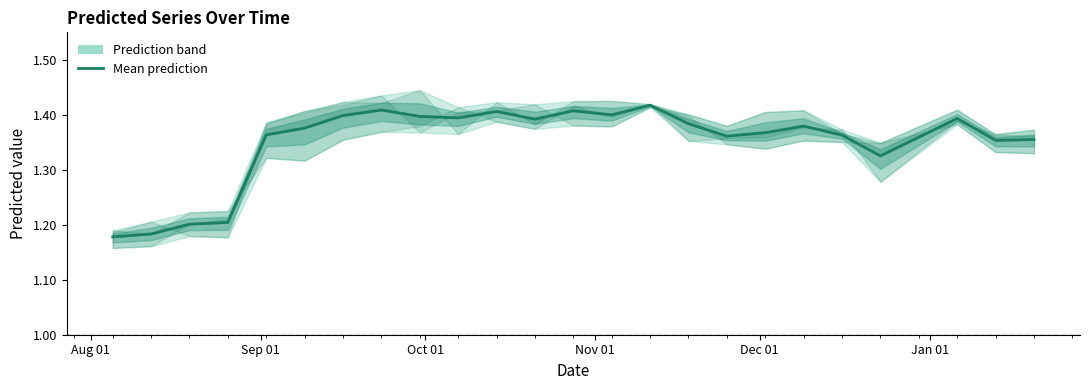

Does the chart have visible grid lines?

No